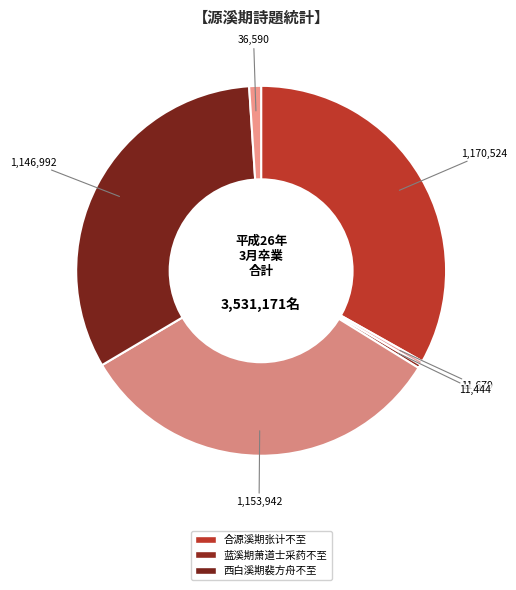

How many segments does this pie chart have?

6